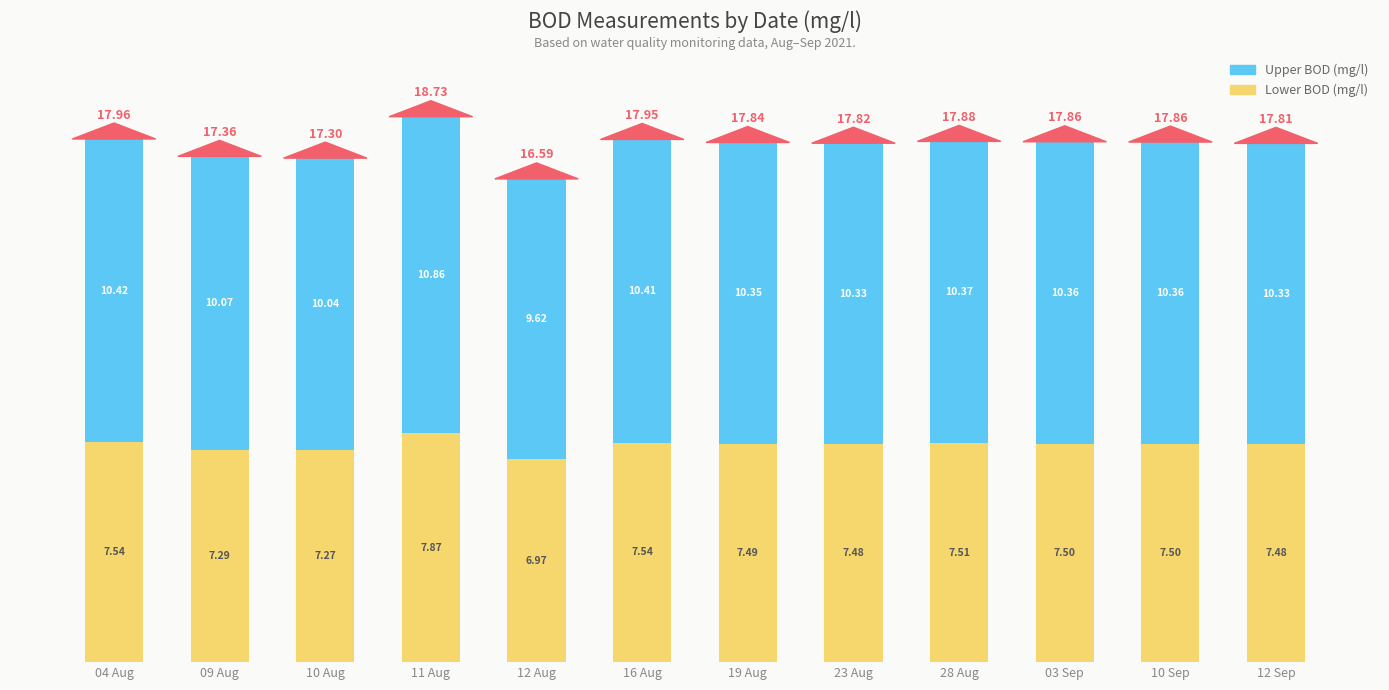

What is the total value across all series at 16 Aug?

17.9